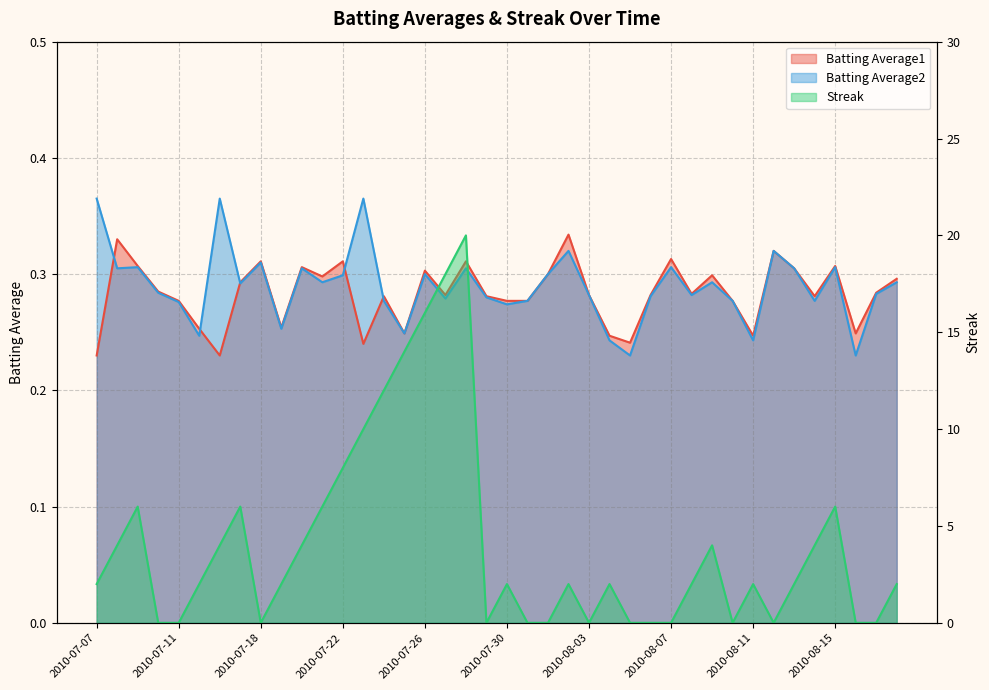

At which category does Batting Average2 reach its first local peak?

2010-07-09